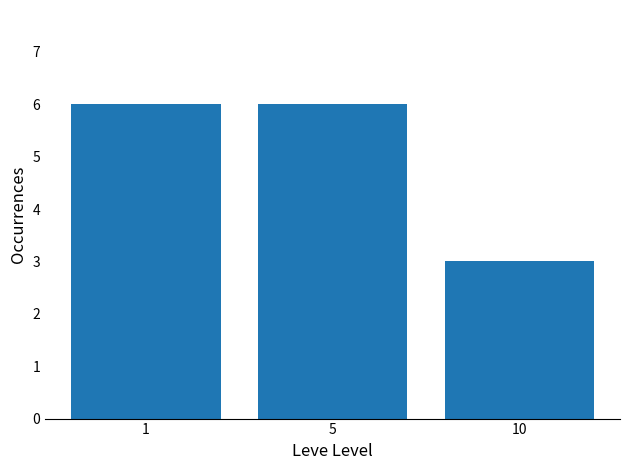

Approximately how many times larger is the value at 1 compared to 10?

2.0